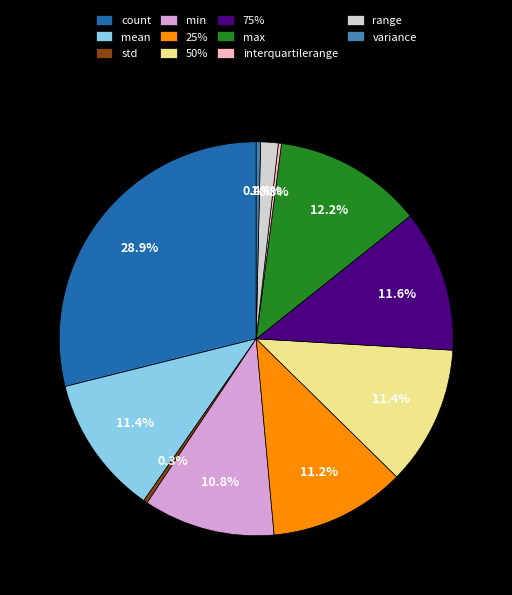

Does any single category account for the majority?

No